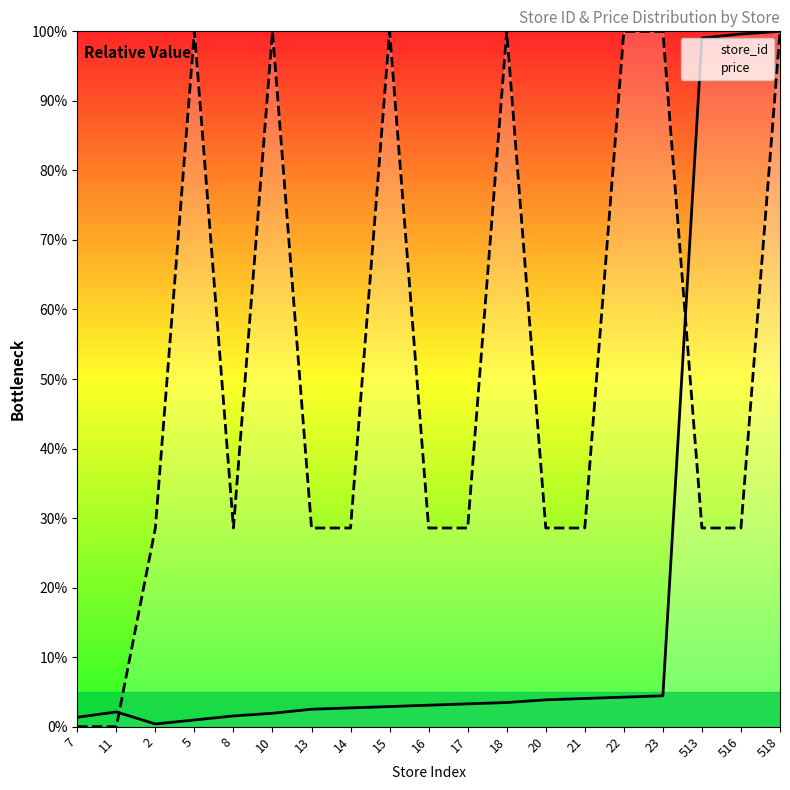

List the series in order of their peak value, lowest first.

store_id, price